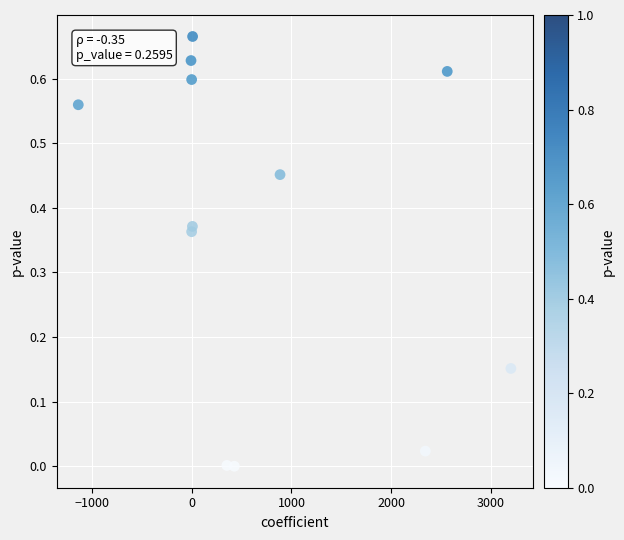

What is the average X value?

720.3